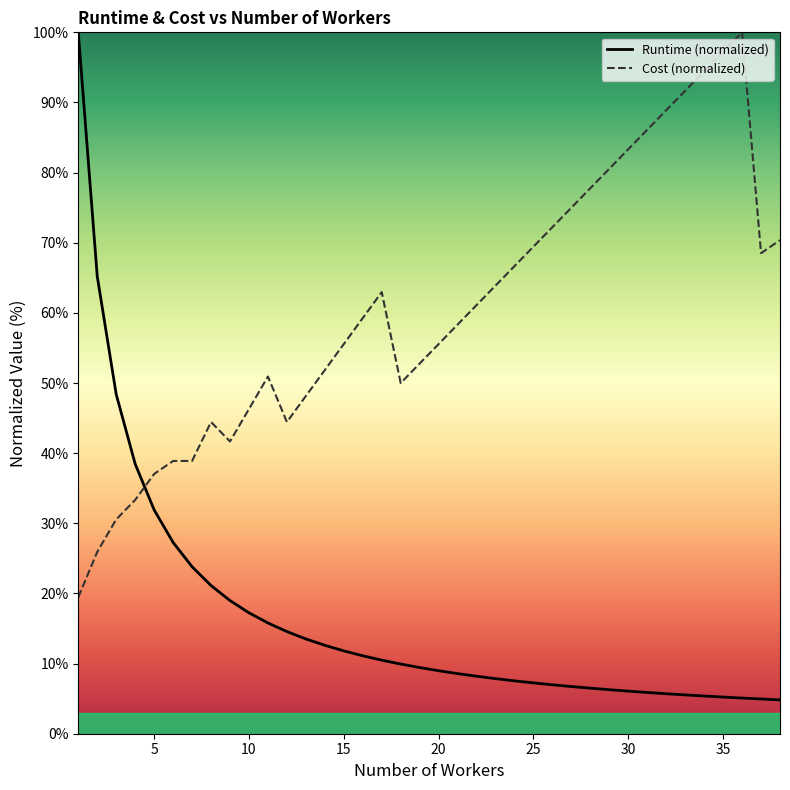

At how many categories does at least one series exceed 56?

22